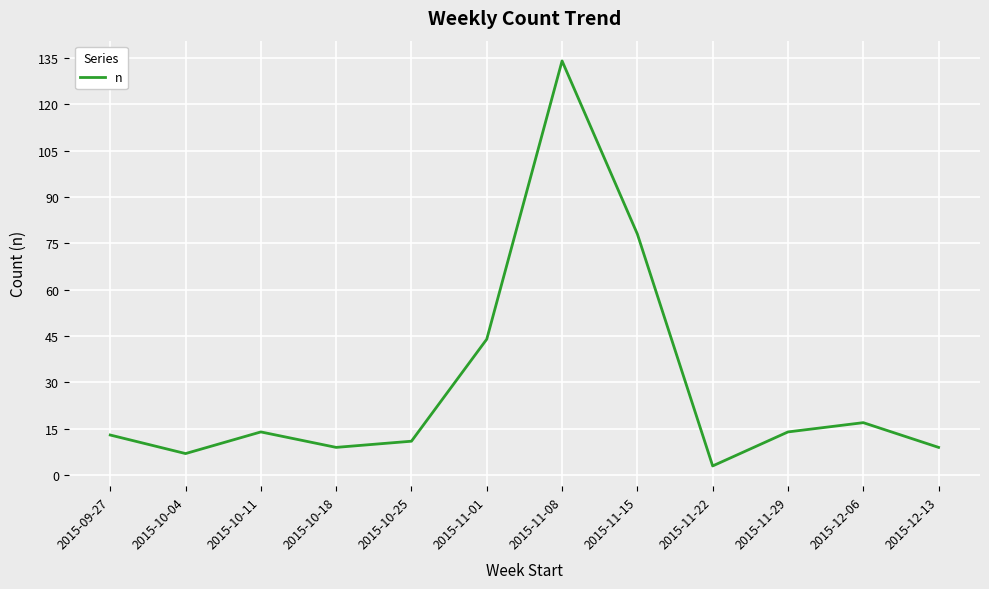

Is it true that the value at 2015-10-18 is 4?

False